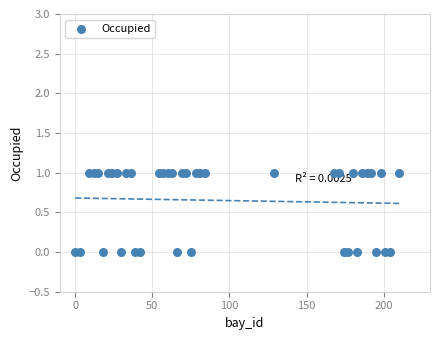

What is the range of X values (max minus min)?

210